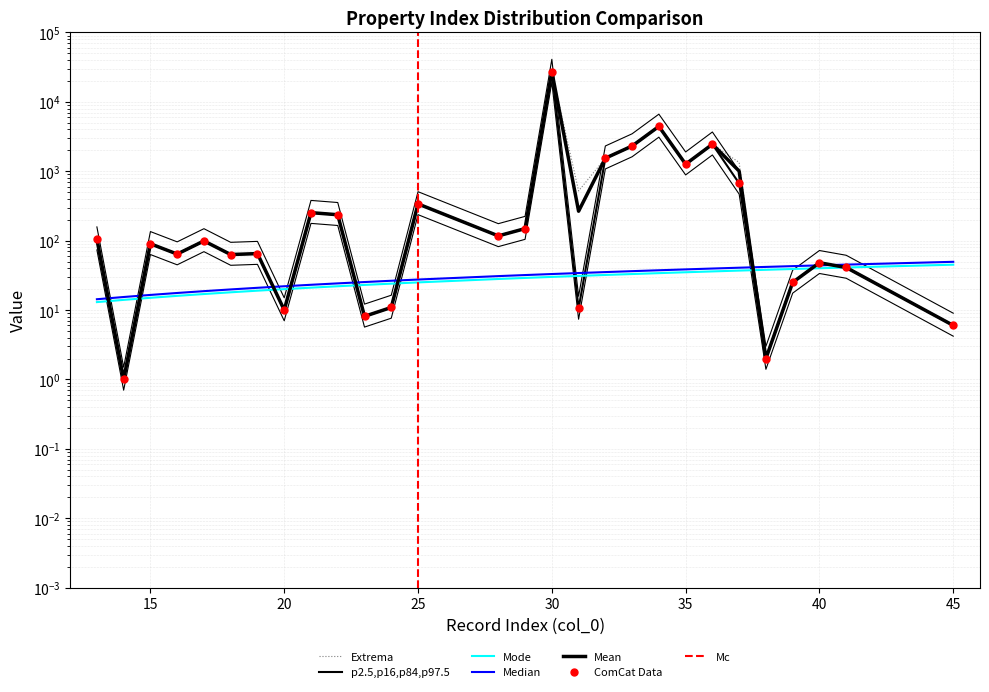

What is the difference between the col_0 values at 18 and 15?

3.0